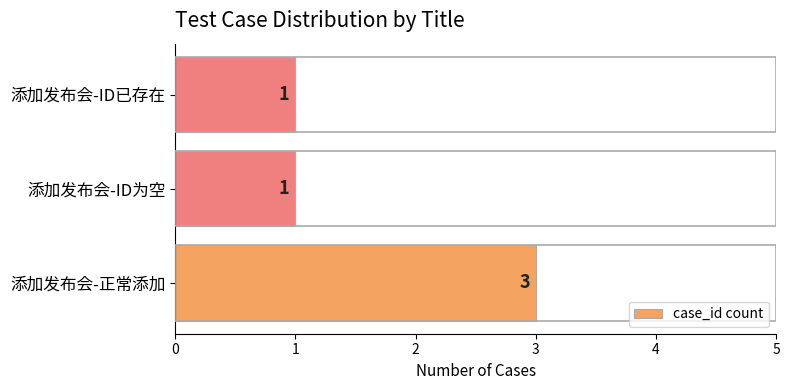

What is the maximum value shown in the chart?

3